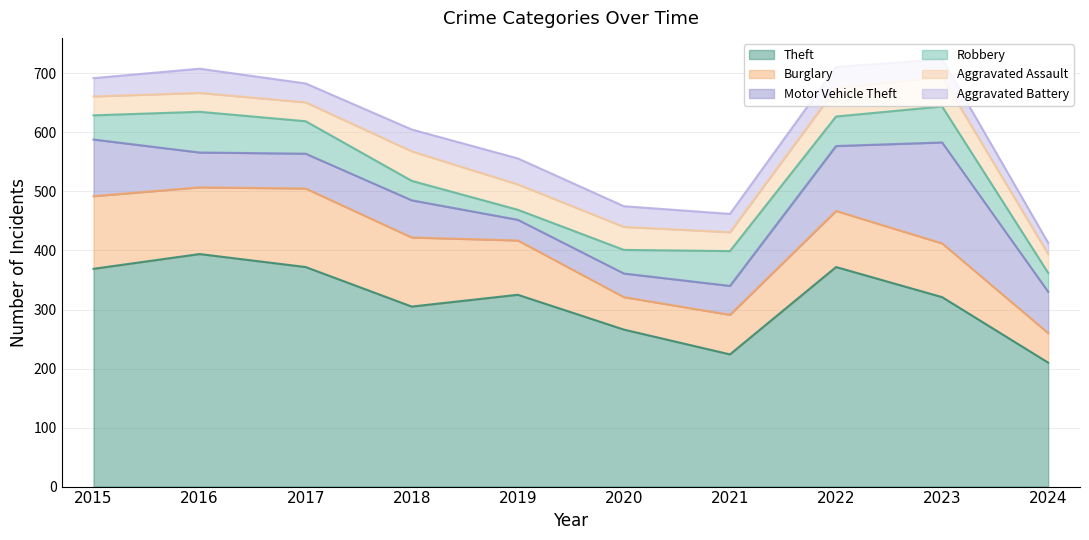

The value of Aggravated Battery at 2018 is 37. True or false?

True